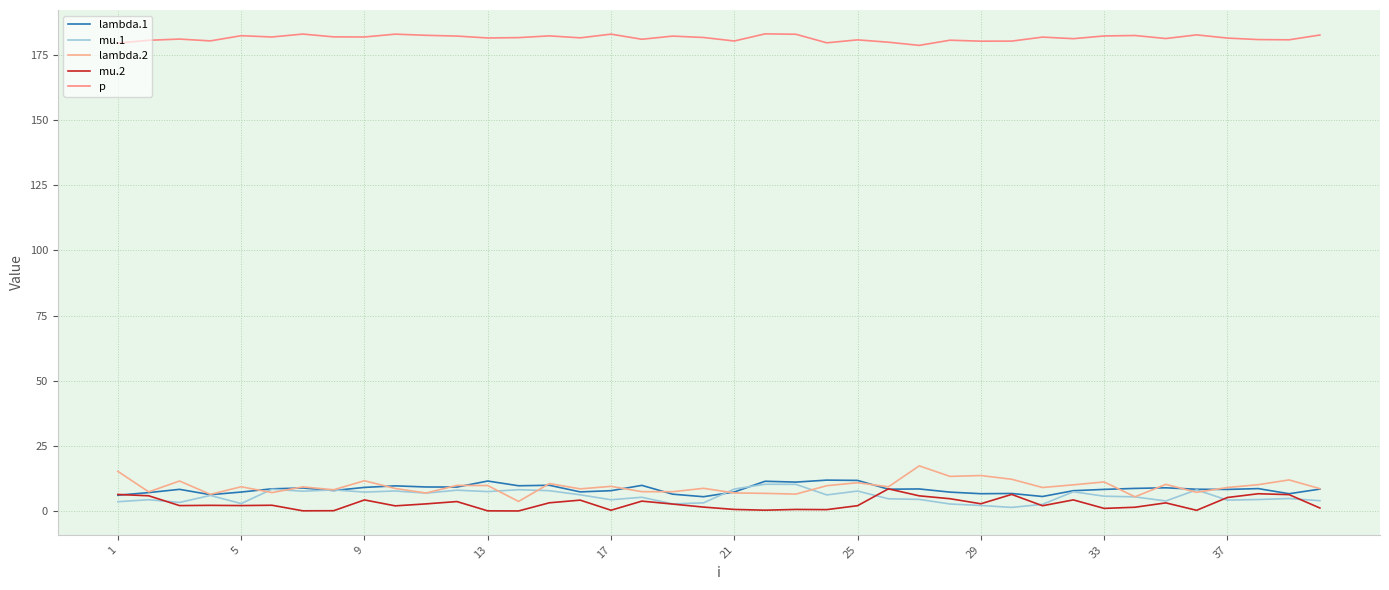

Does the chart display data point markers on the line(s)?

No